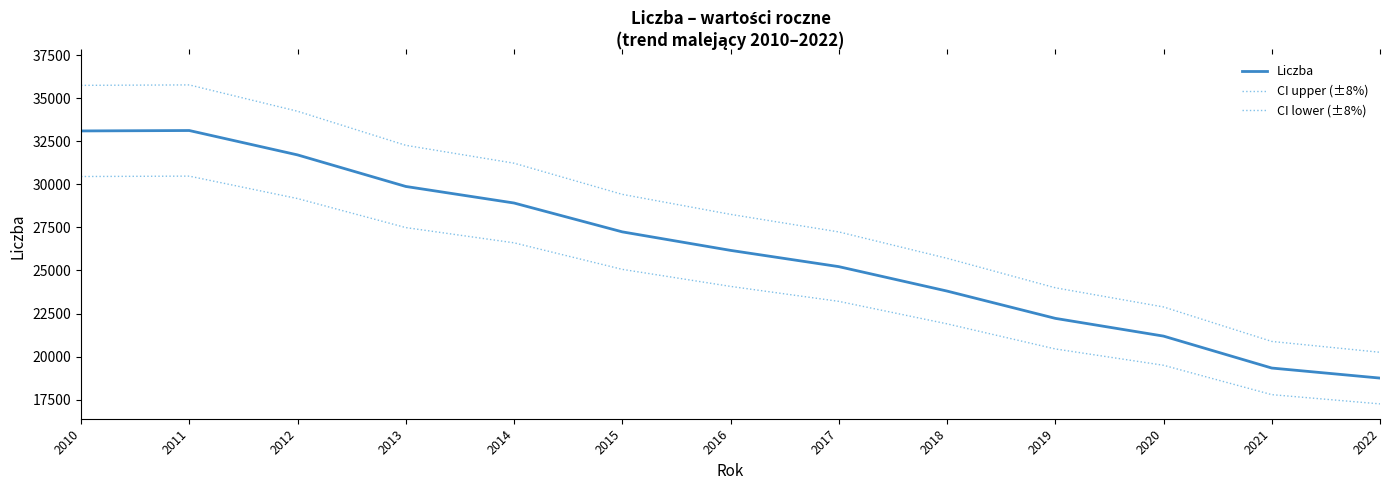

Between 2014 and 2018, which series saw the biggest shift?

CI upper (±8%)